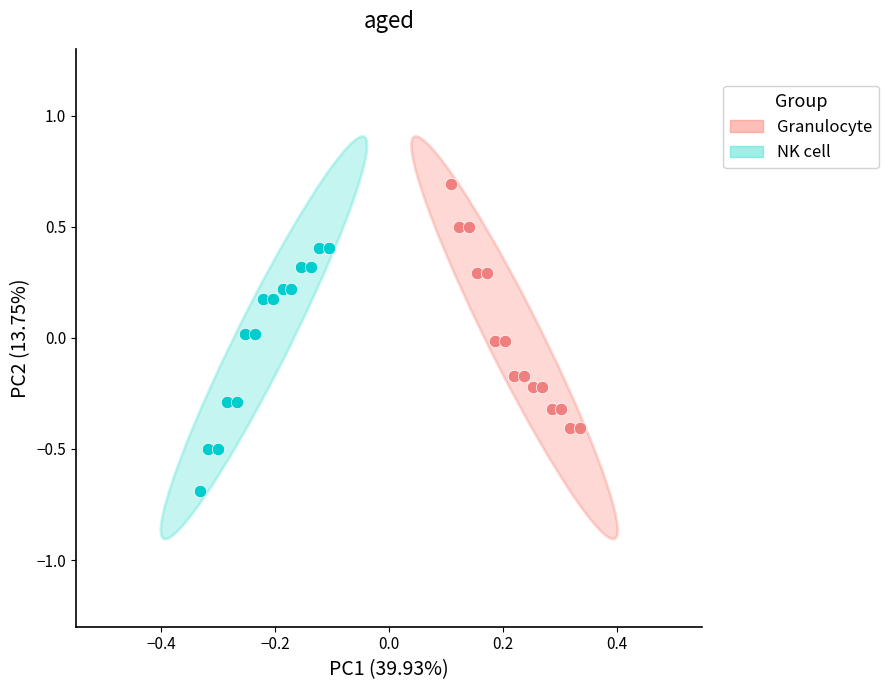

Which series reaches the minimum Y coordinate?

NK cell